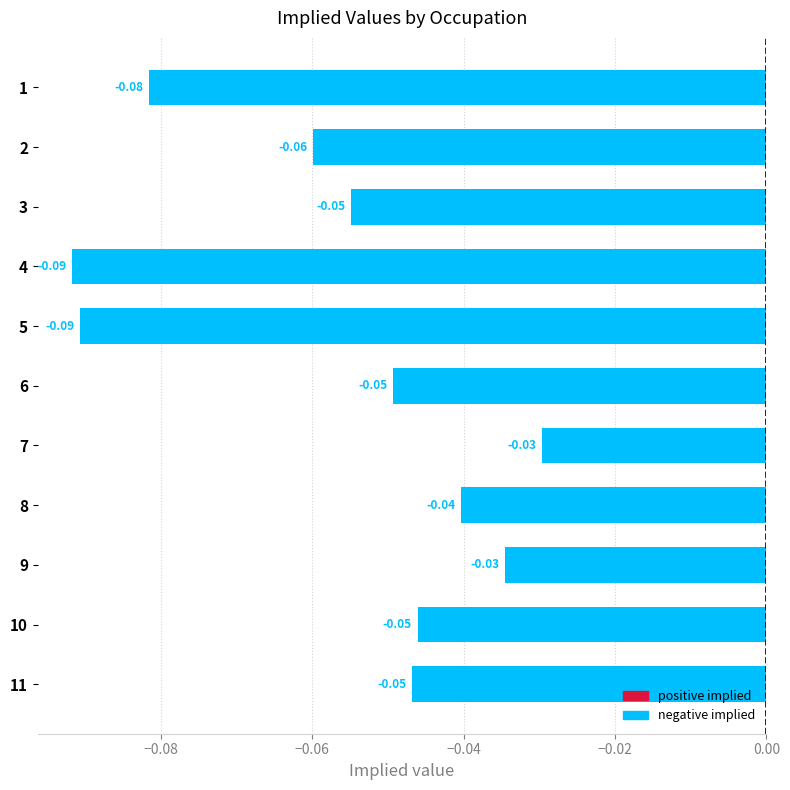

What is the sum of all values?

-0.6